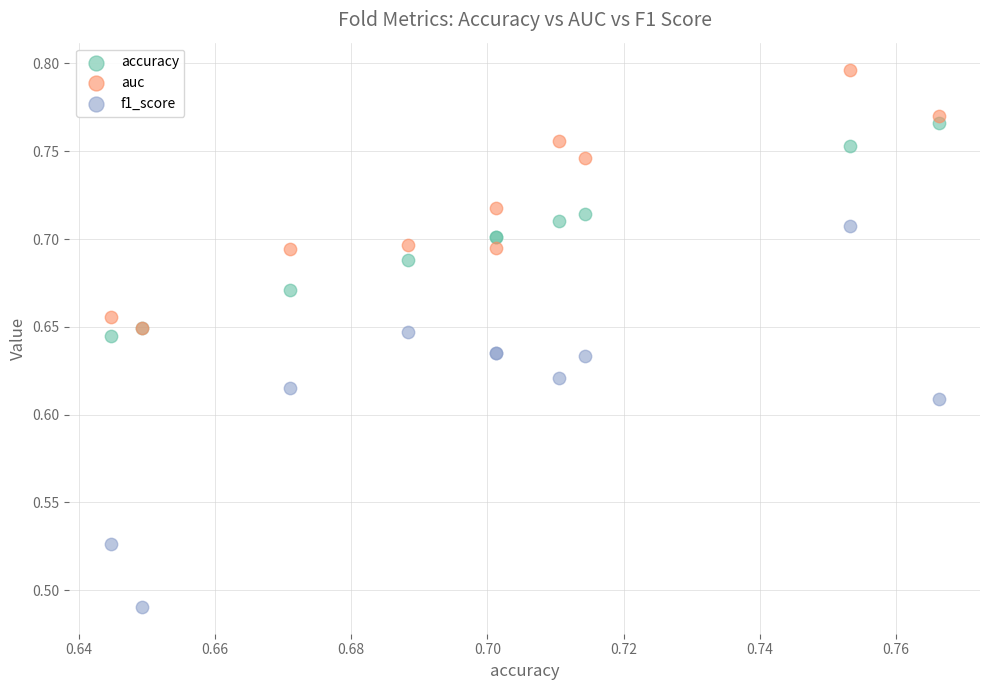

Which series contains the highest Y value?

auc